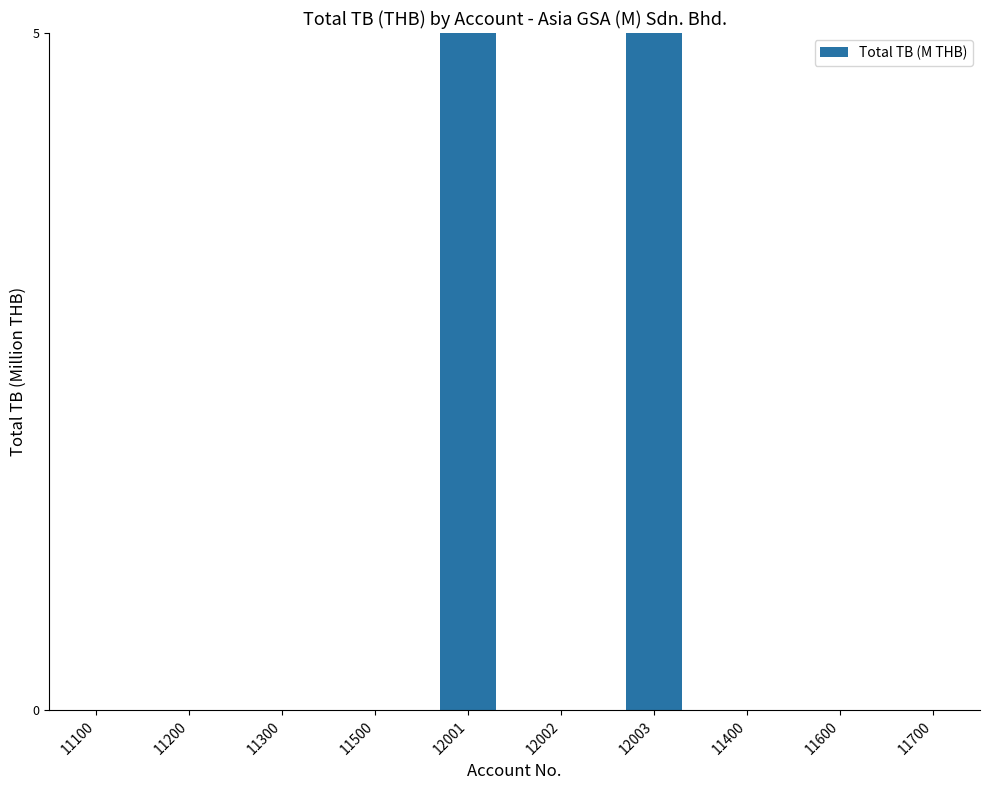

Reading left to right, what are all the values shown in this chart?

0.0	0.0	0.0	0.0	68.7	0.0	5.5	0.0	0.0	0.0